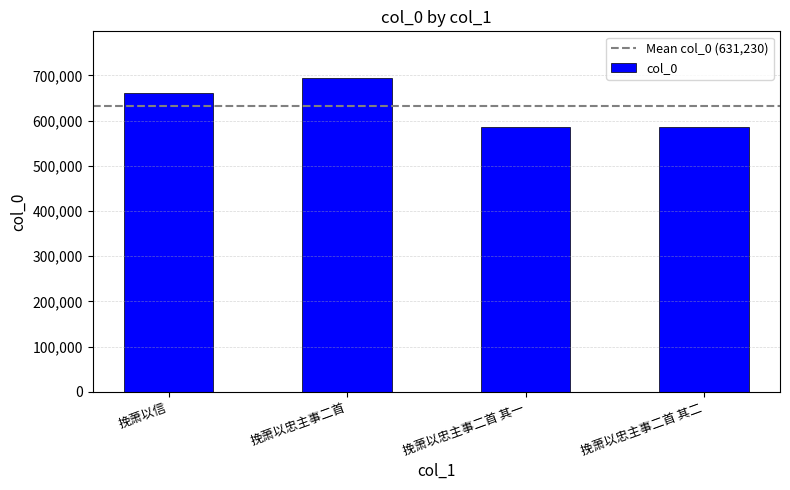

The value at 挽萧以忠主事二首 其二 is 585090. True or false?

True